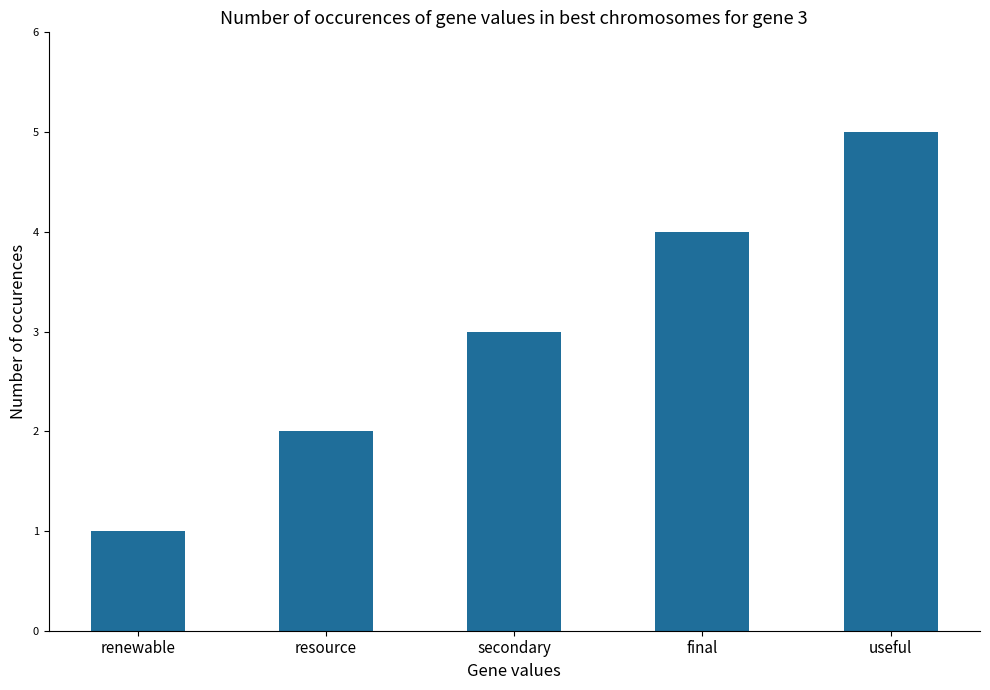

The chart shows a value of 5 at useful. True or false?

True